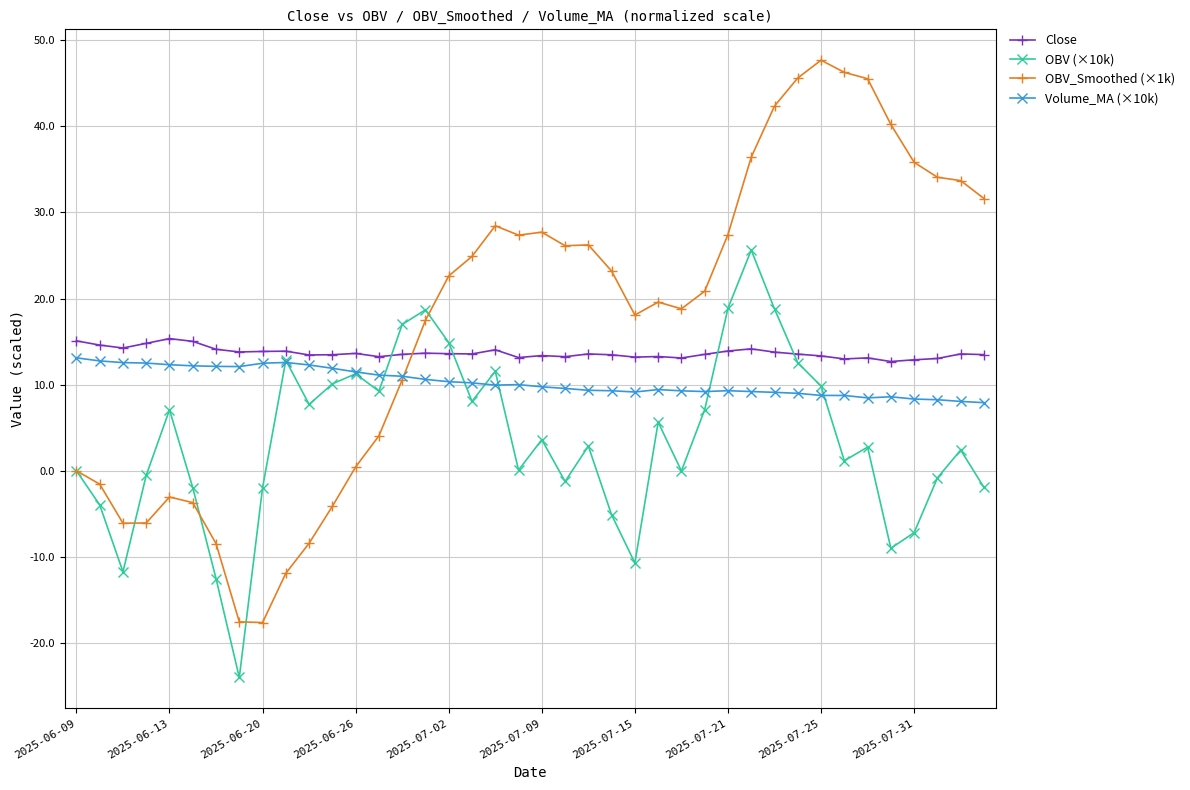

What is the average value of the OBV_Smoothed (×1k) series?

17.4